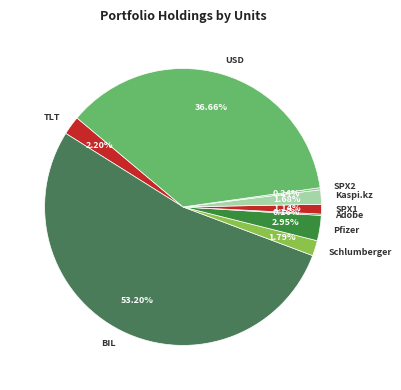

Which category has the biggest portion of the pie?

BIL